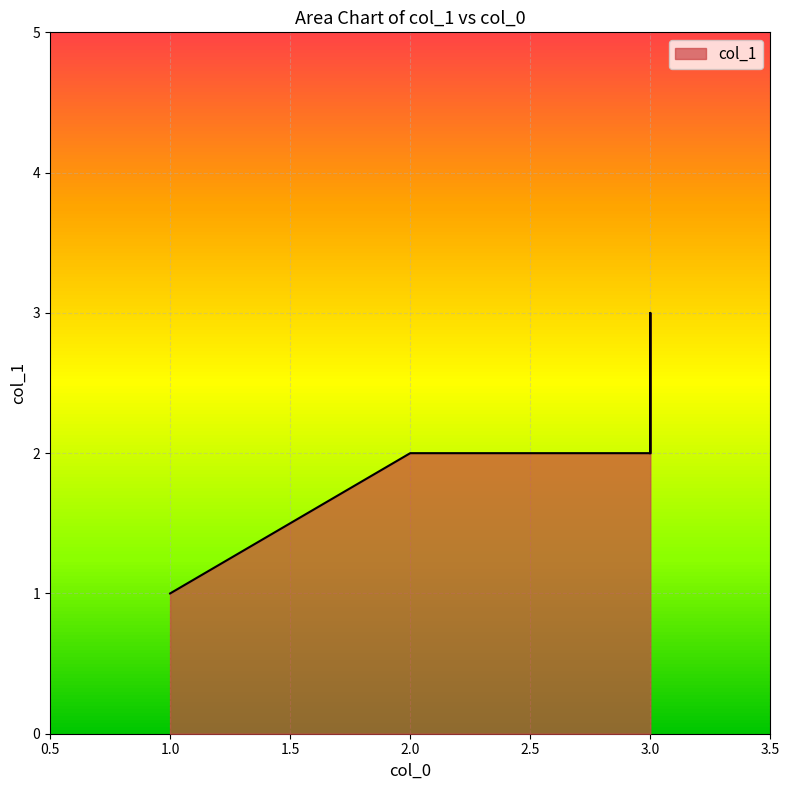

What is the difference between the maximum and second lowest values?

1